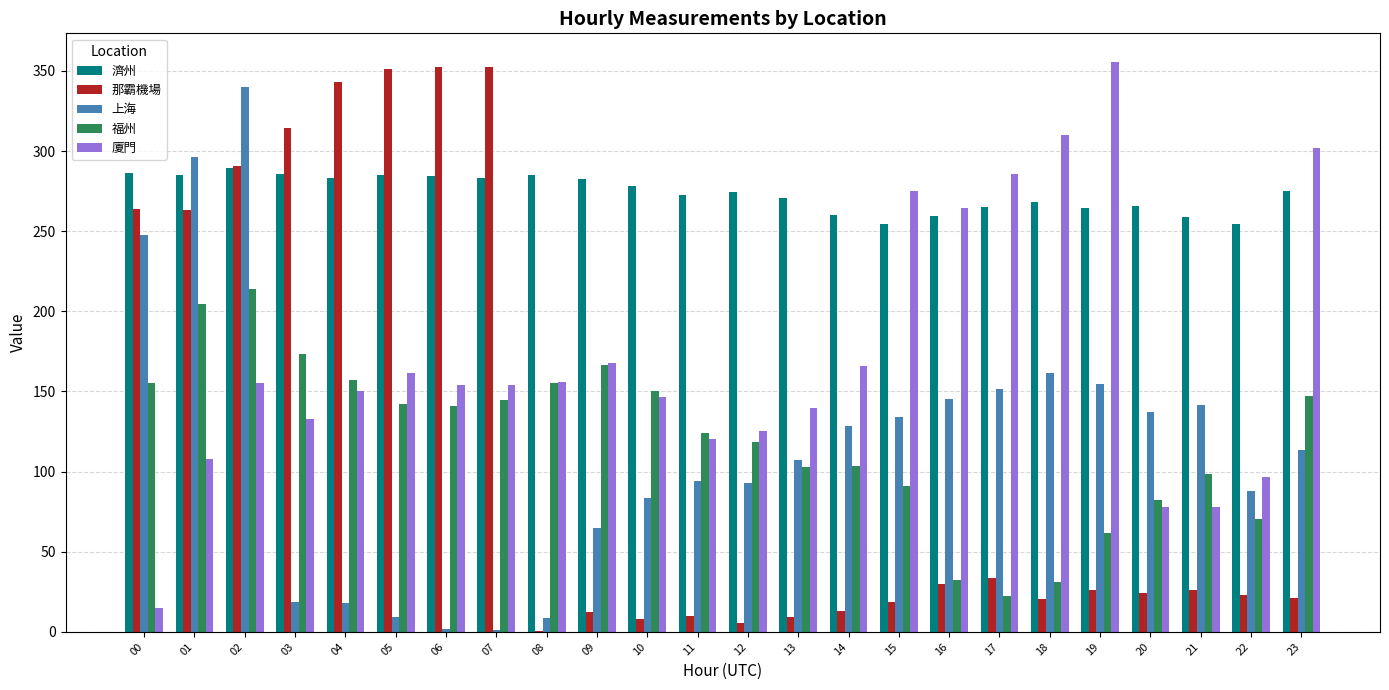

Between 05 and 13, which series saw the biggest shift?

那霸機場